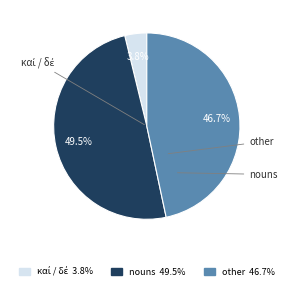

Is there any slice that represents more than half of the pie?

No